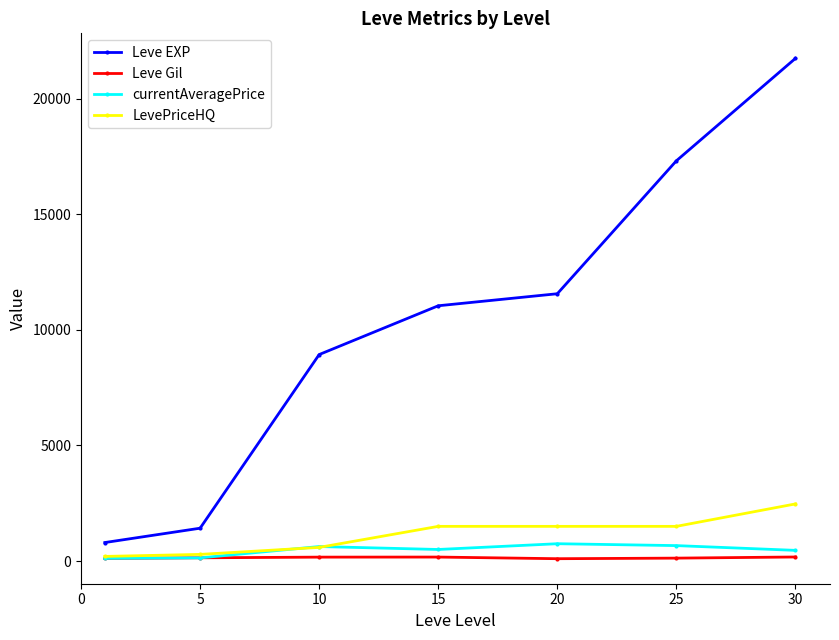

Does the chart display data point markers on the line(s)?

Yes